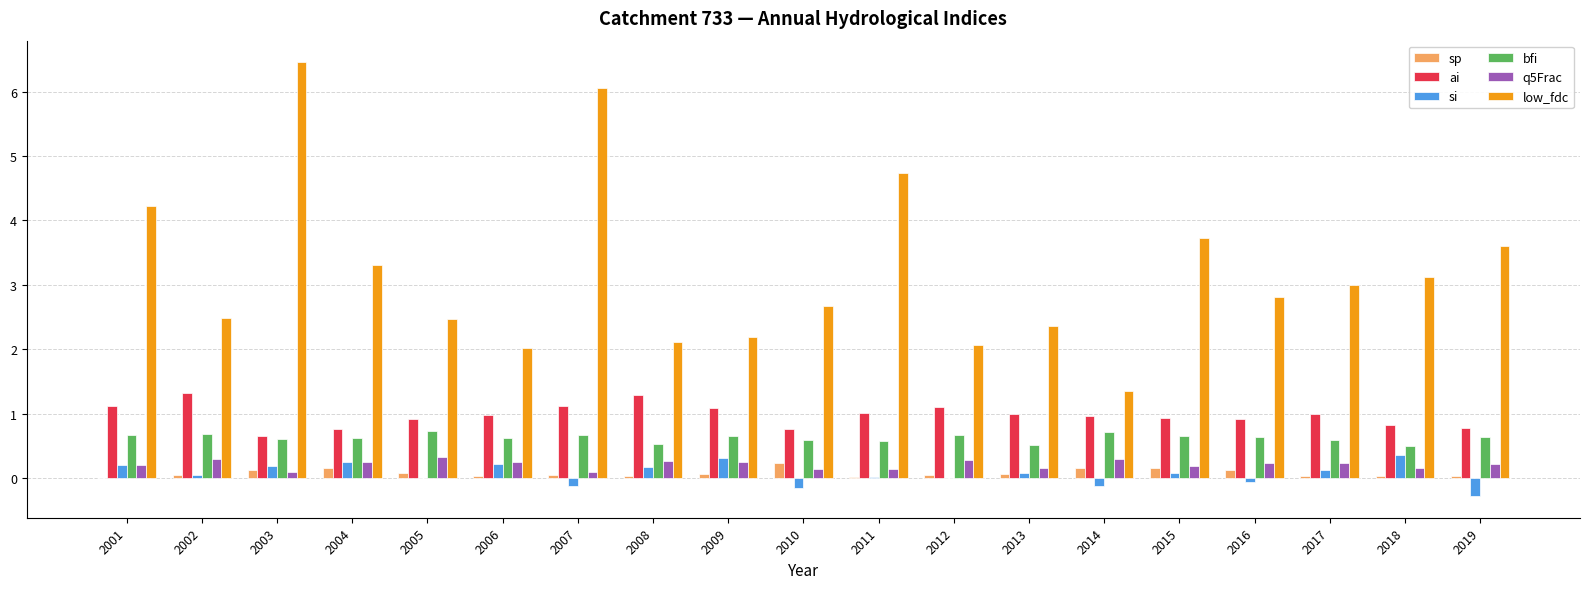

The value of bfi at 2017 is 0.6. True or false?

True